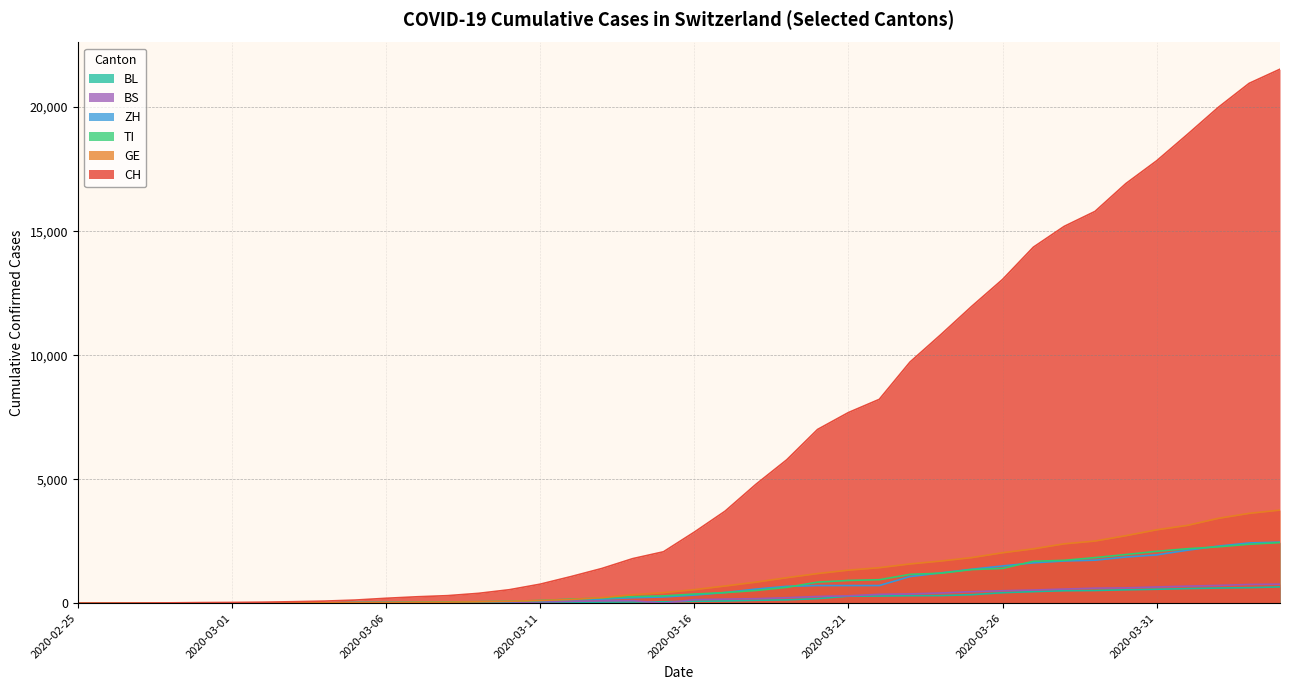

How many lines are shown in the chart?

6